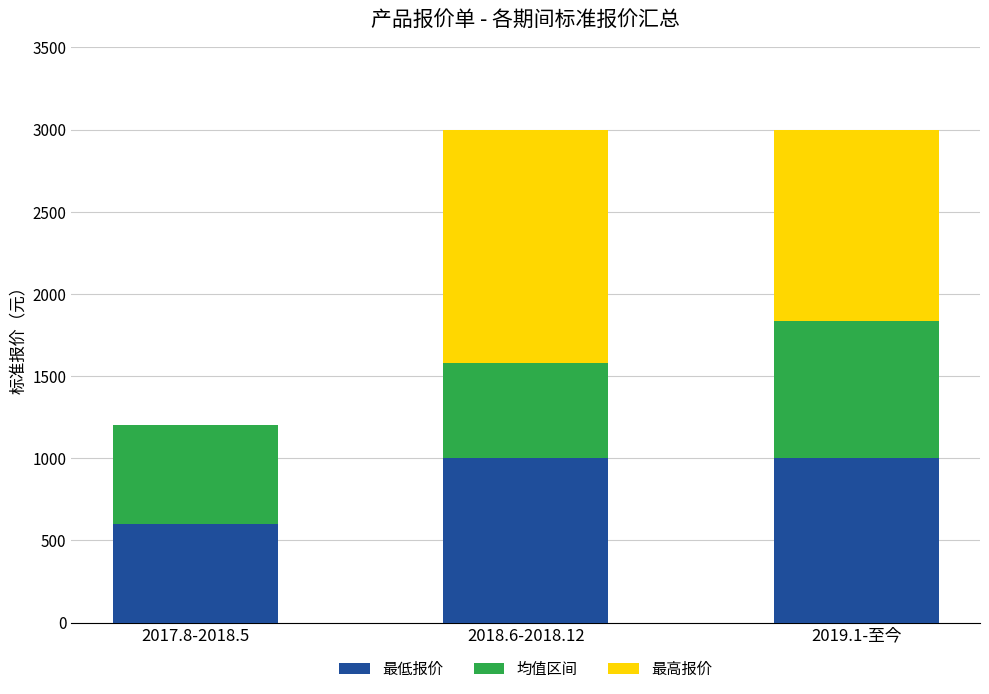

What is the total value across all series at 2018.6-2018.12?

3000